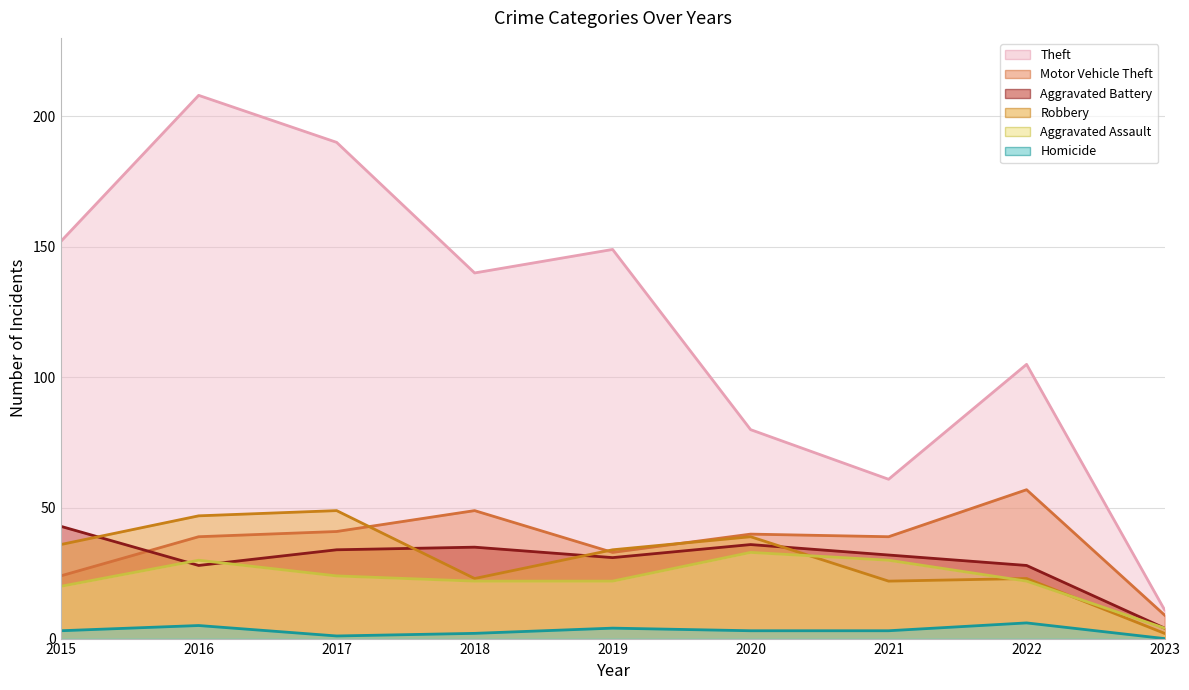

The value of Homicide at 2018 is 2. True or false?

True